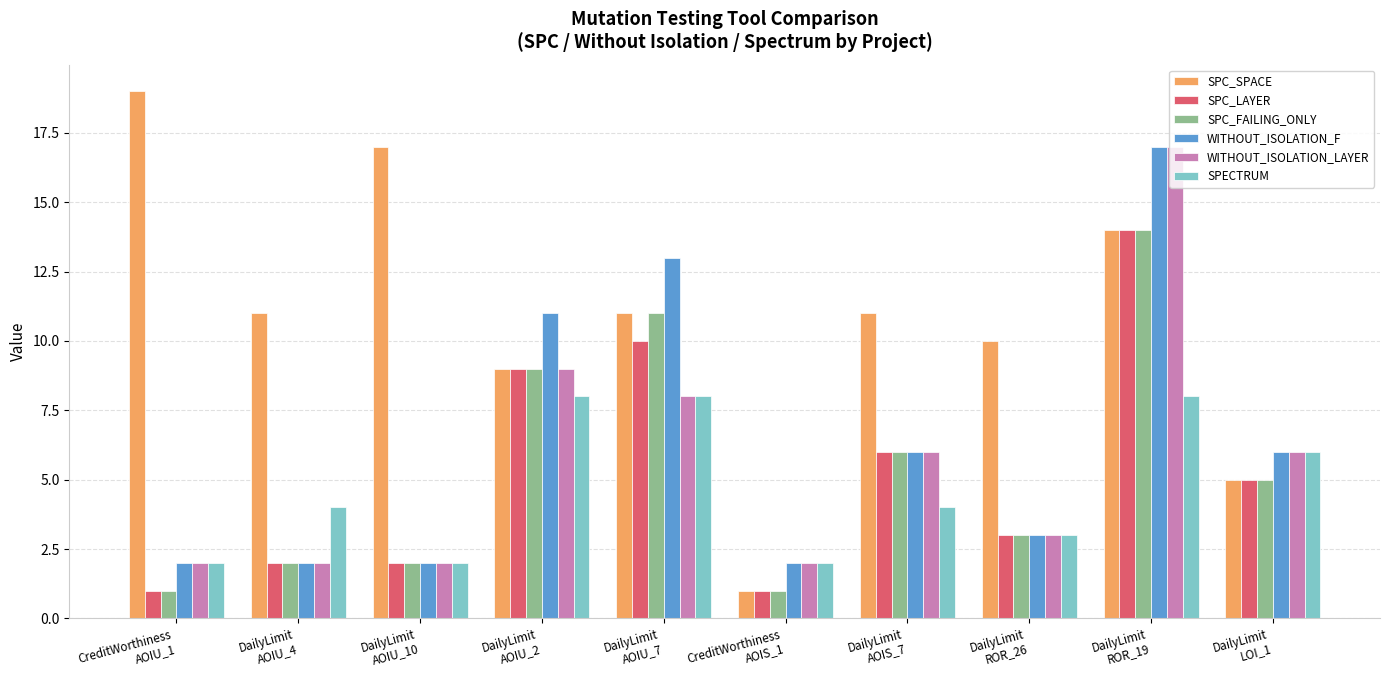

What is the highest value of the SPC_FAILING_ONLY series?

14